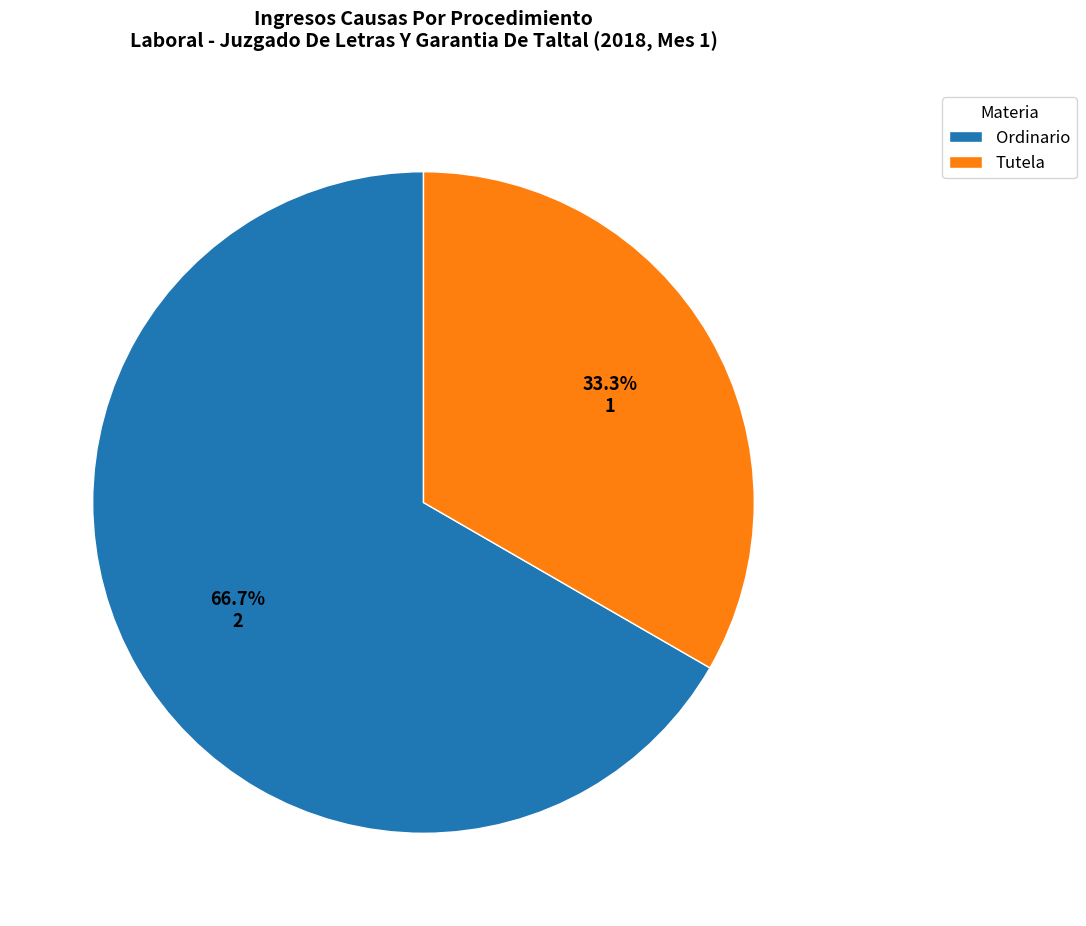

Which has a higher value, Tutela or Ordinario?

Ordinario